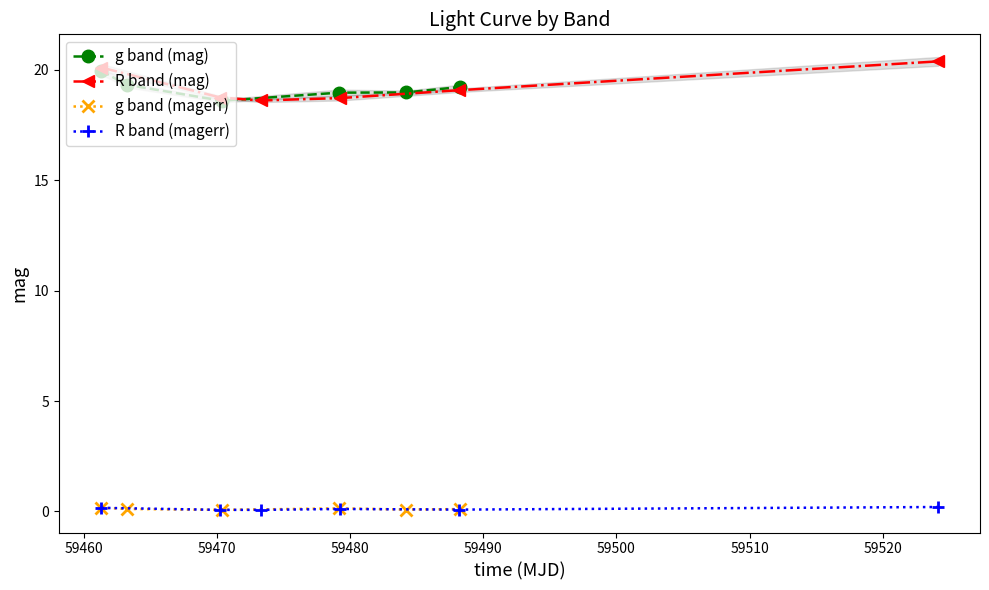

True or false: g band (mag) has more than 1 points higher than both neighbors.

False